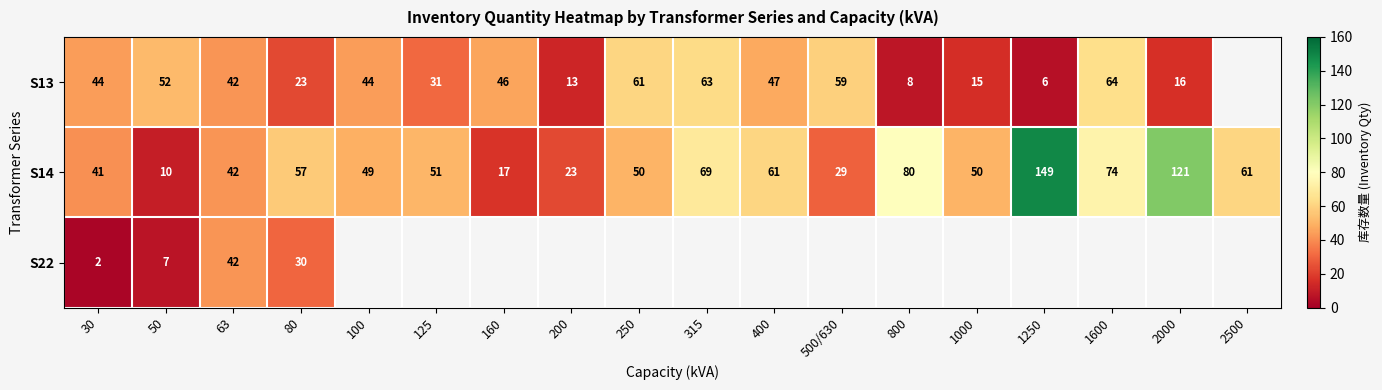

What is the maximum value for S14?

149